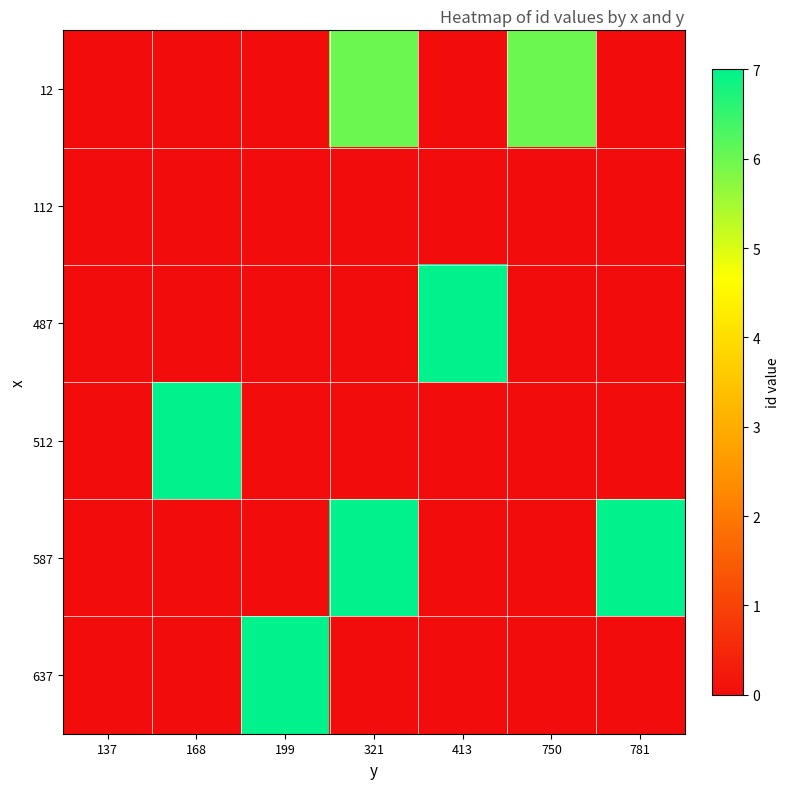

Which has a higher value, 781 or 199?

781